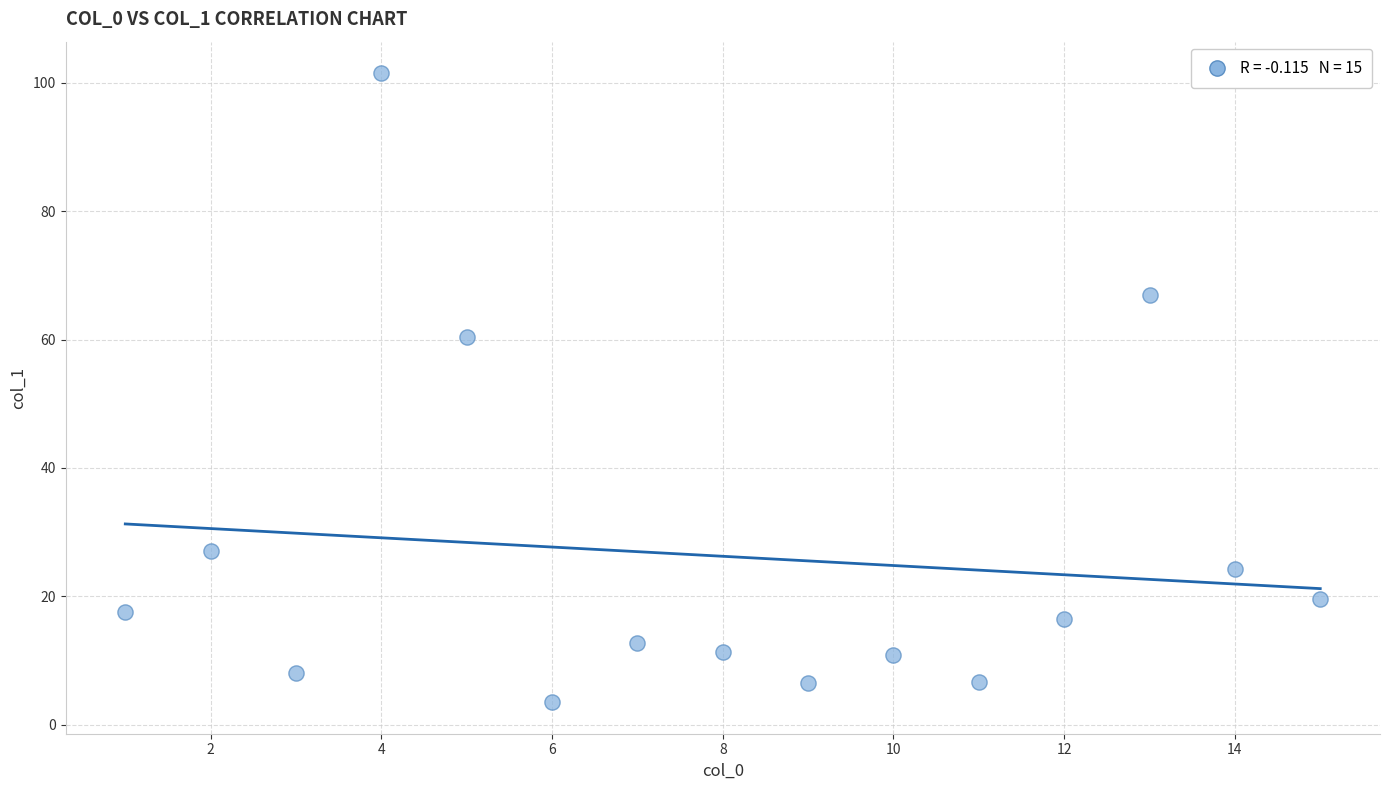

What Y value in the scatter plot is closest to 52?

60.4